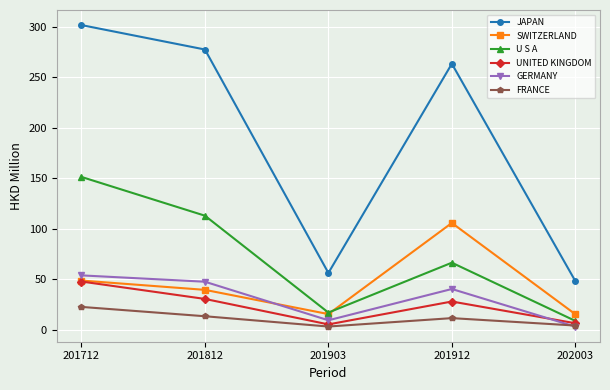

What is the sum of the GERMANY values at 201912 and 201903?

49.5